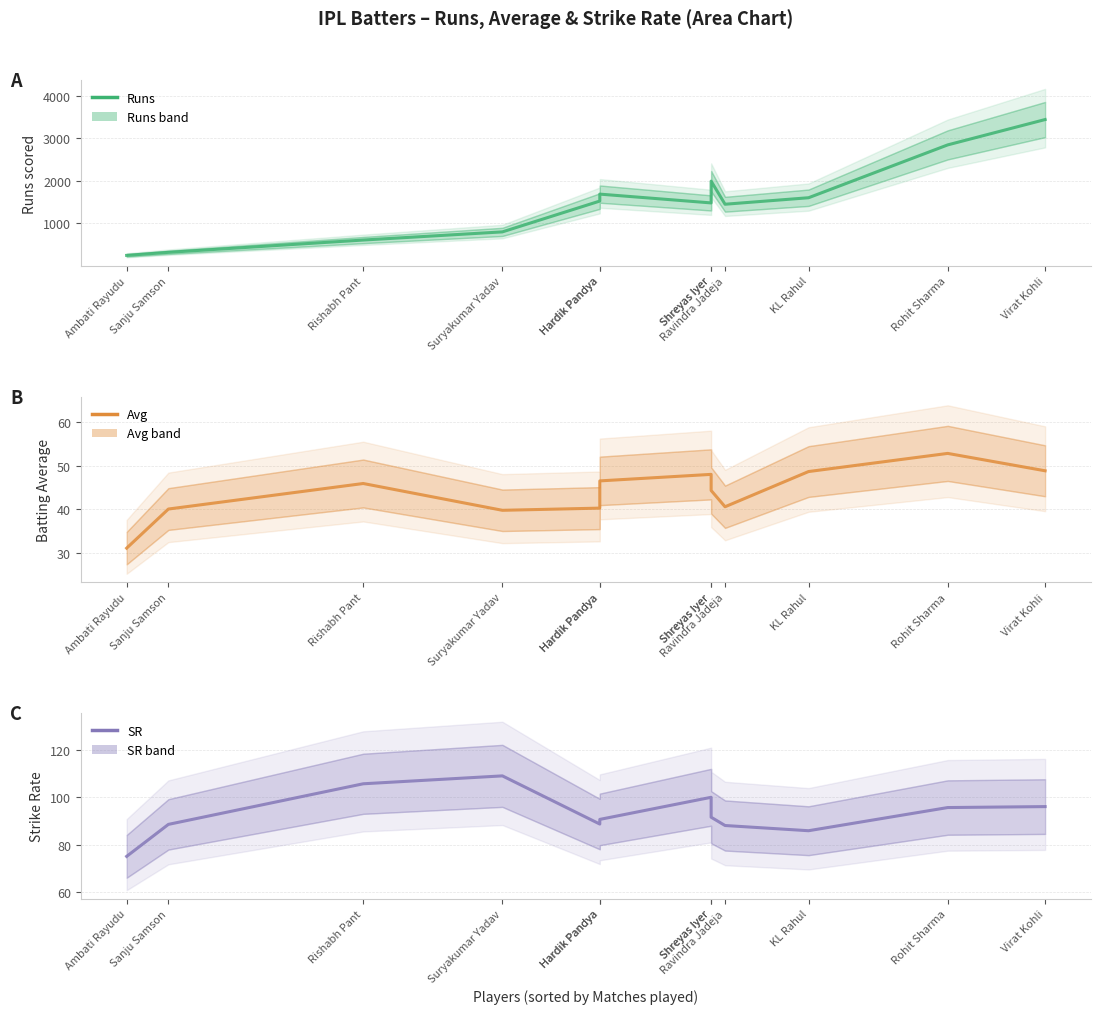

Where does the Runs series first go above 1522?

Hardik Pandya